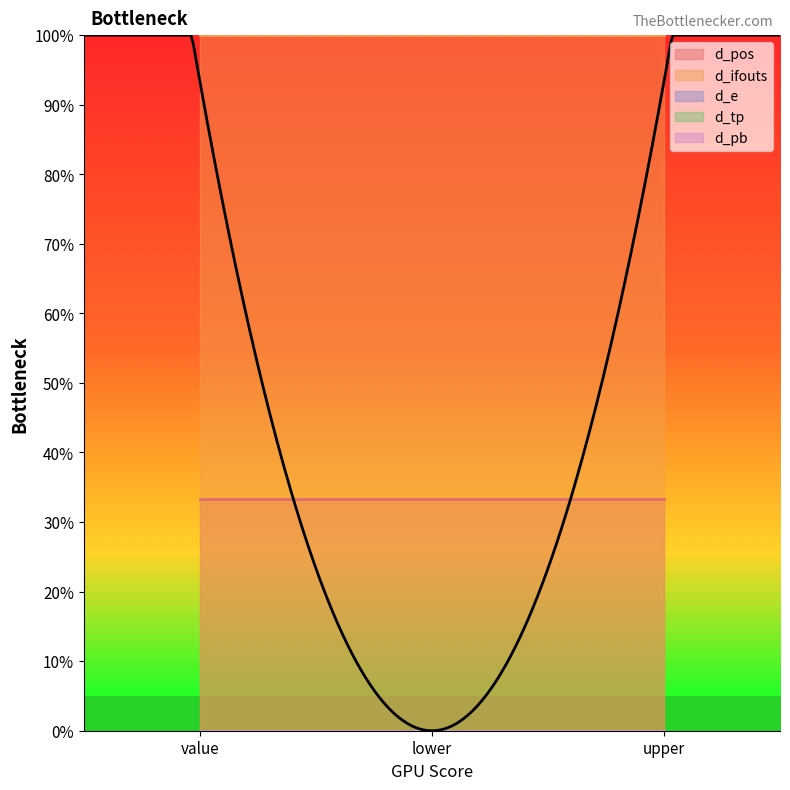

What are all the series names shown in the legend?

d_pos, d_ifouts, d_e, d_tp, d_pb